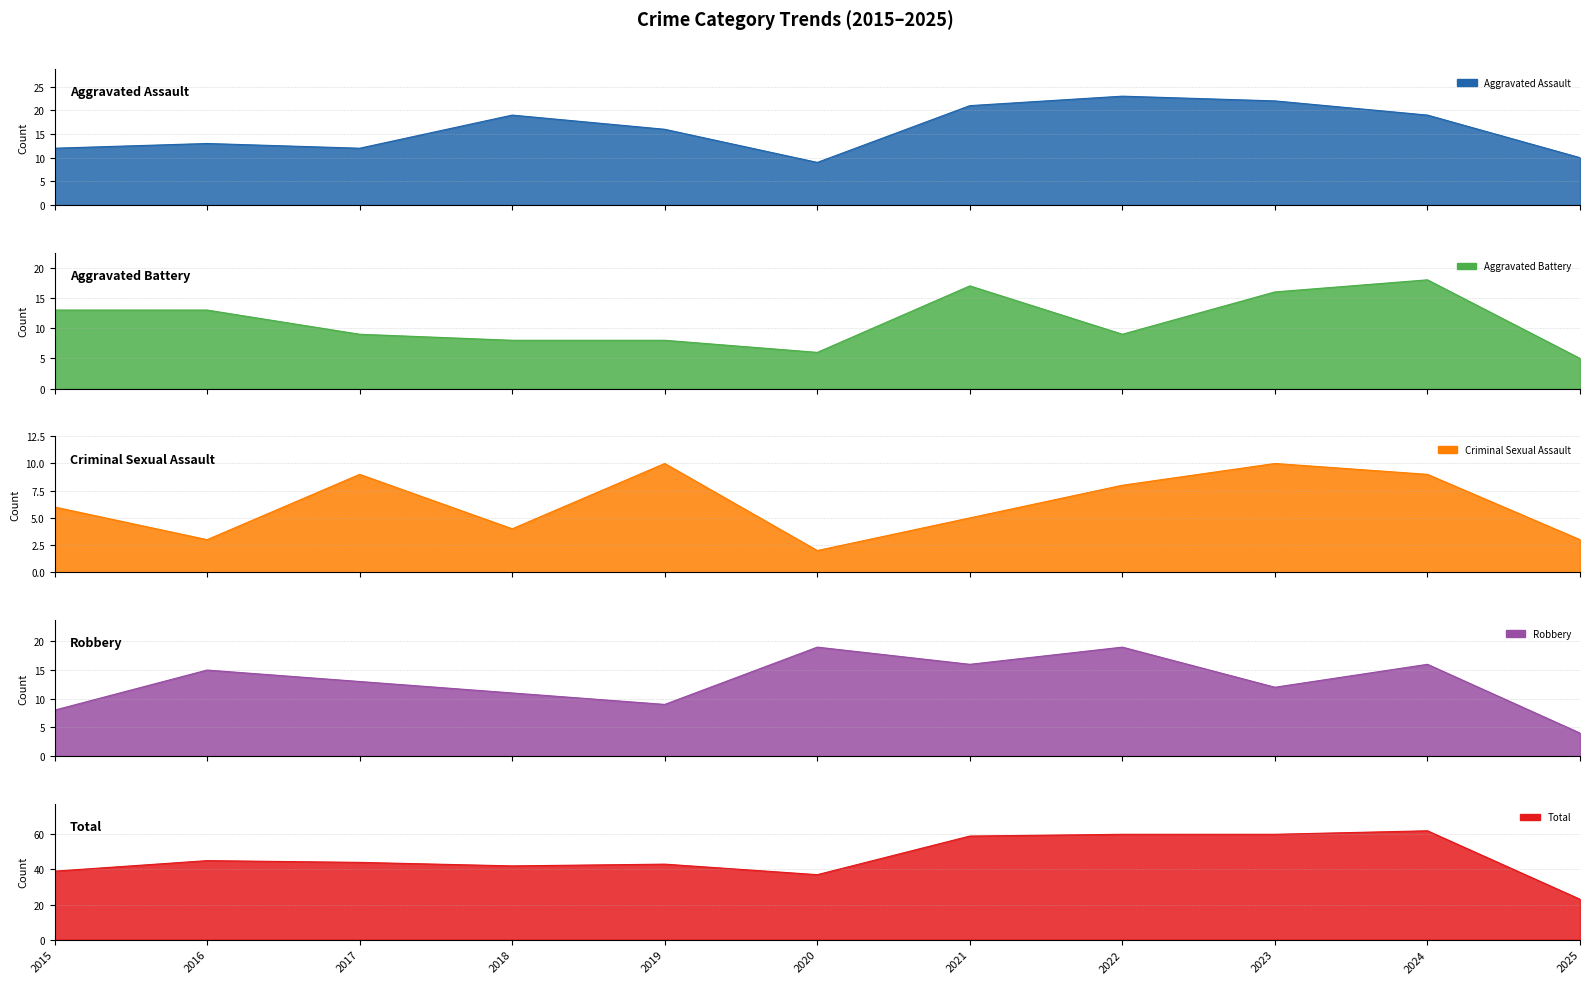

Is it true that Criminal Sexual Assault equals 8 at 2022?

True